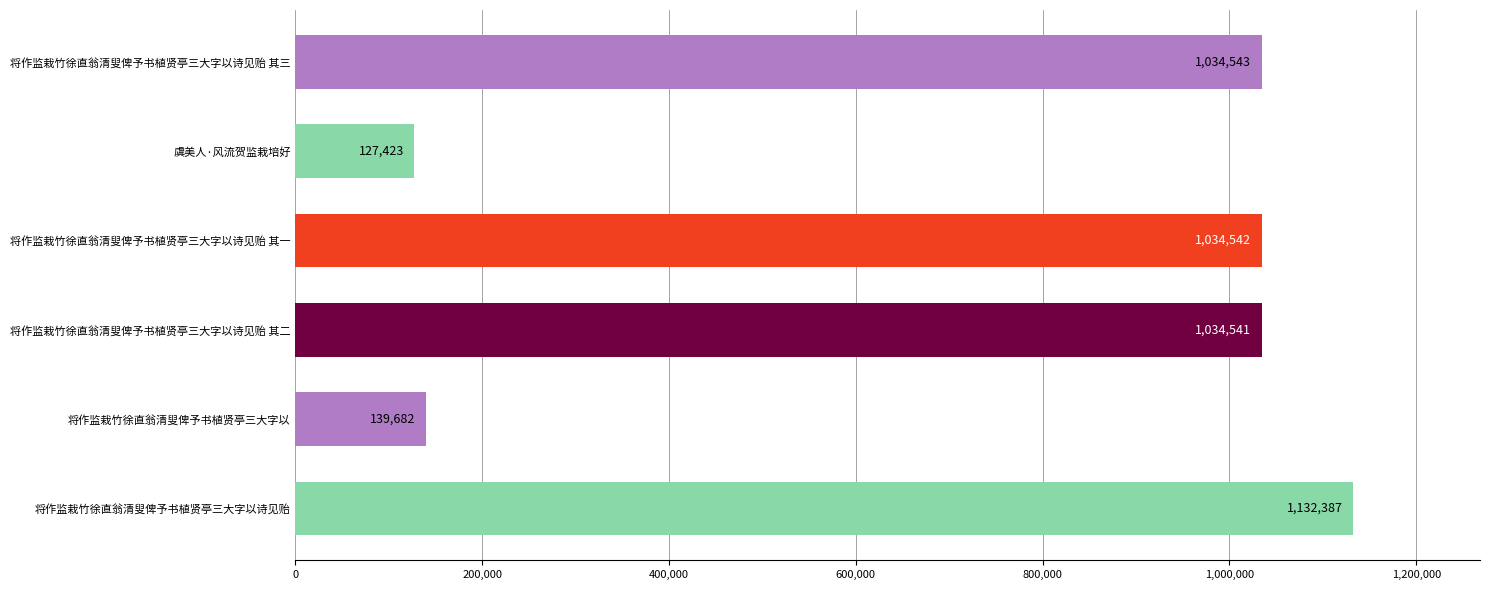

Rank the categories by value from lowest to highest.

虞美人·风流贺监栽培好, 将作监栽竹徐直翁清叟俾予书植贤亭三大字以, 将作监栽竹徐直翁清叟俾予书植贤亭三大字以诗见贻 其二, 将作监栽竹徐直翁清叟俾予书植贤亭三大字以诗见贻 其一, 将作监栽竹徐直翁清叟俾予书植贤亭三大字以诗见贻 其三, 将作监栽竹徐直翁清叟俾予书植贤亭三大字以诗见贻